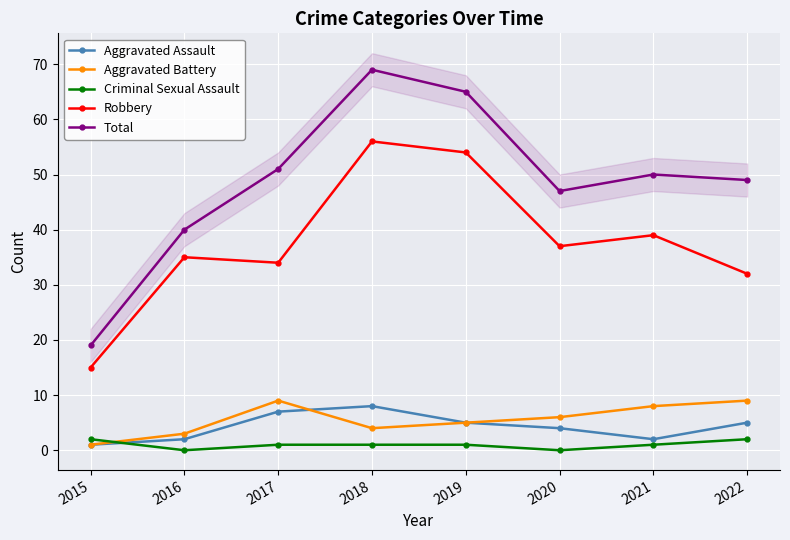

How many lines are shown in the chart?

5